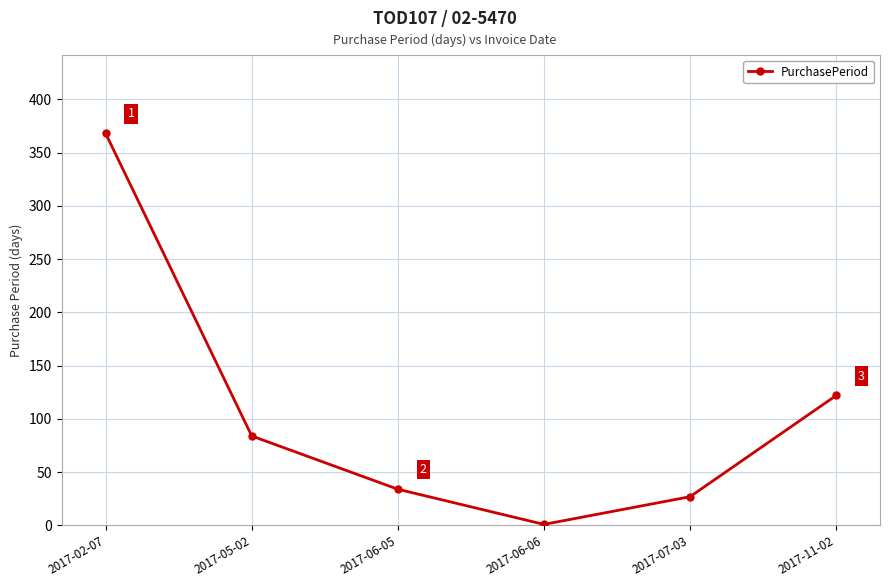

Reading left to right, extract all data points from this chart.

368	84	34	1	27	122